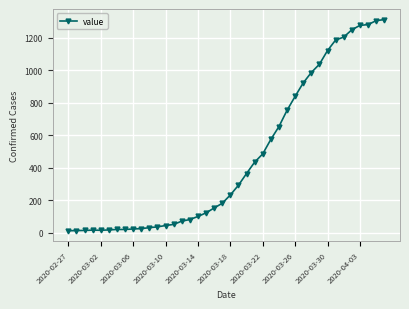

What is the greatest value displayed?

1313